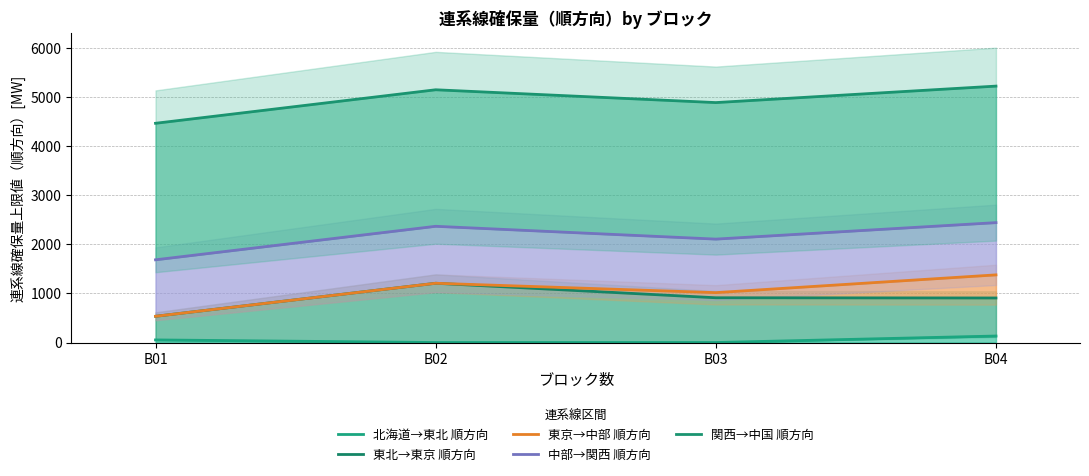

At B03, list the series in order from largest to smallest.

関西→中国 順方向, 中部→関西 順方向, 東京→中部 順方向, 東北→東京 順方向, 北海道→東北 順方向